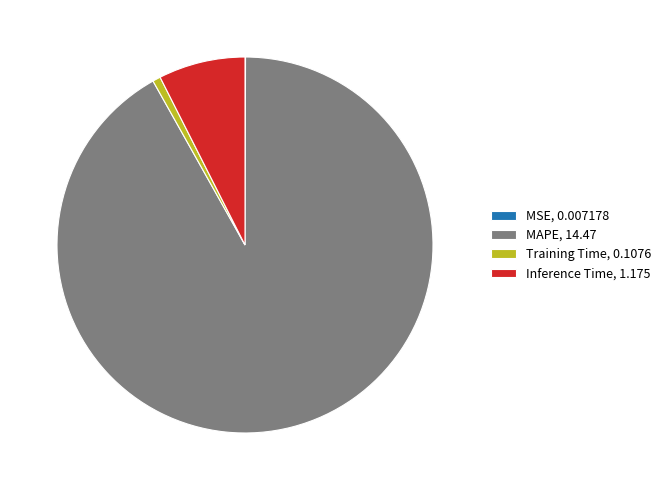

Is MAPE, 14.47 the majority of the pie?

Yes